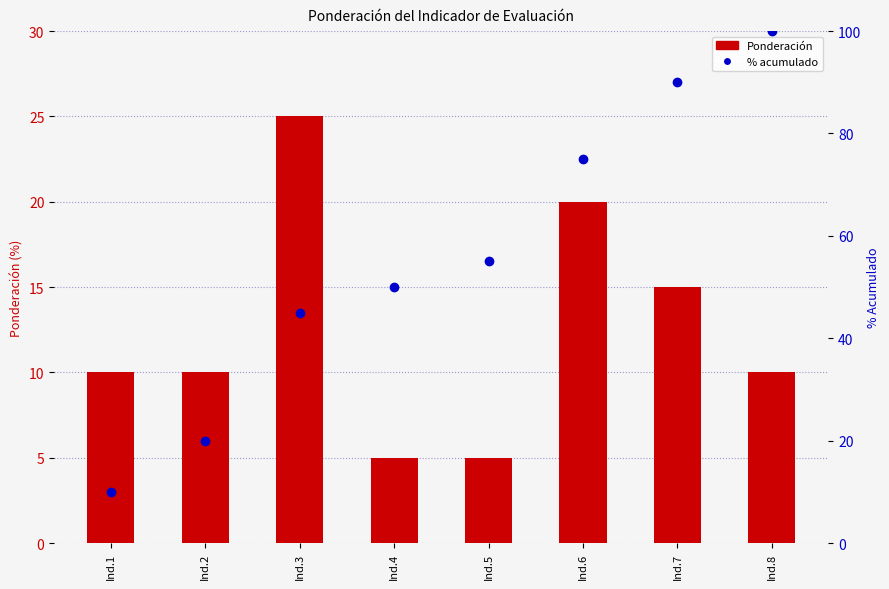

What is the value of the Ponderación bar at the 1st from the left?

10